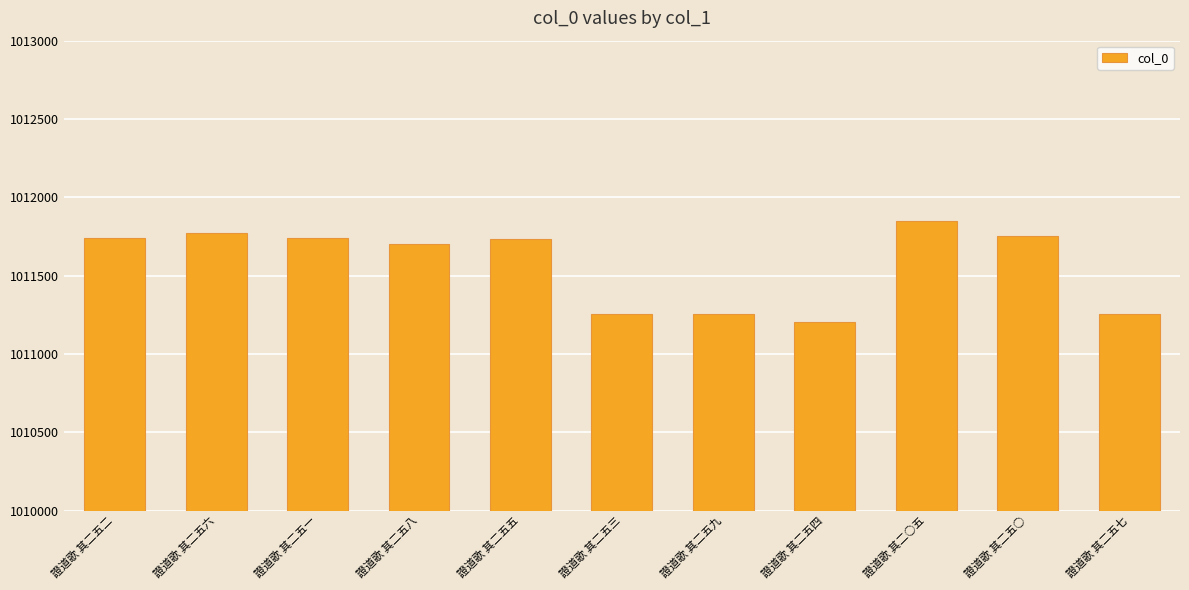

Is it true that the value at 證道歌 其二五二 is 1011738?

True